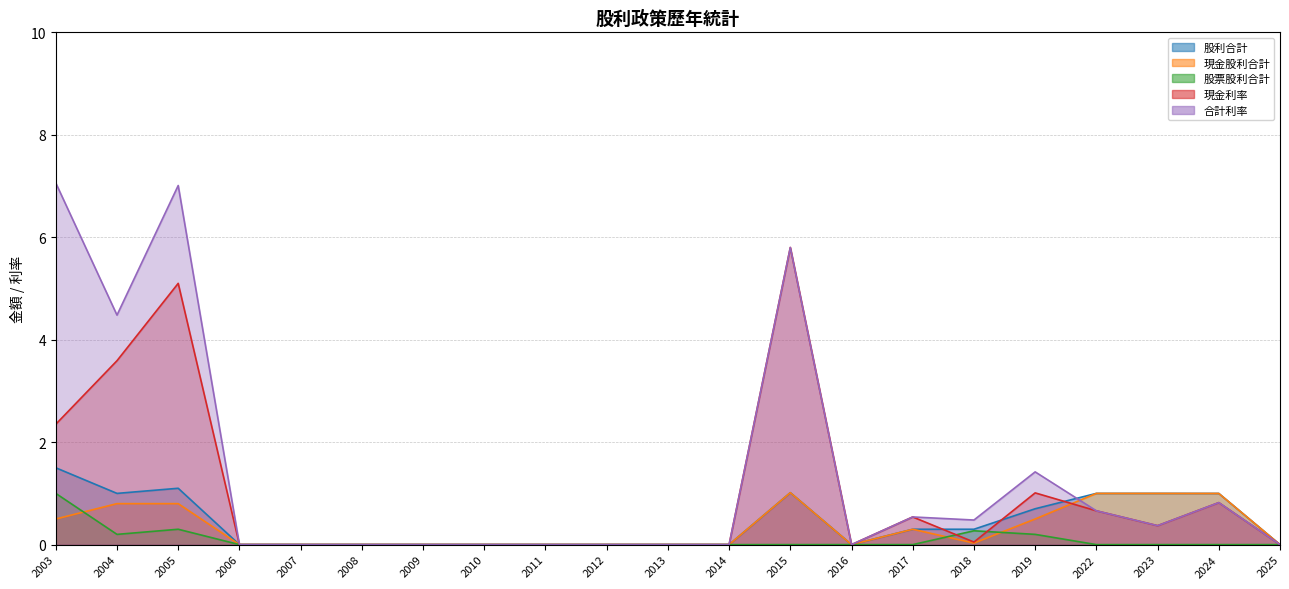

How many interior local valleys does the 合計利率 series have?

4